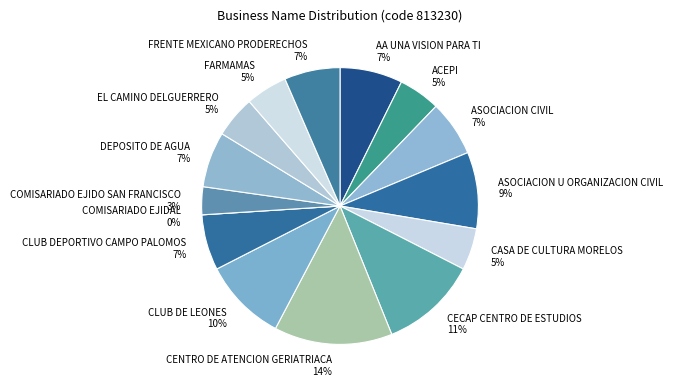

What percentage do FARMAMAS and CECAP CENTRO DE ESTUDIOS together represent?

16.3%